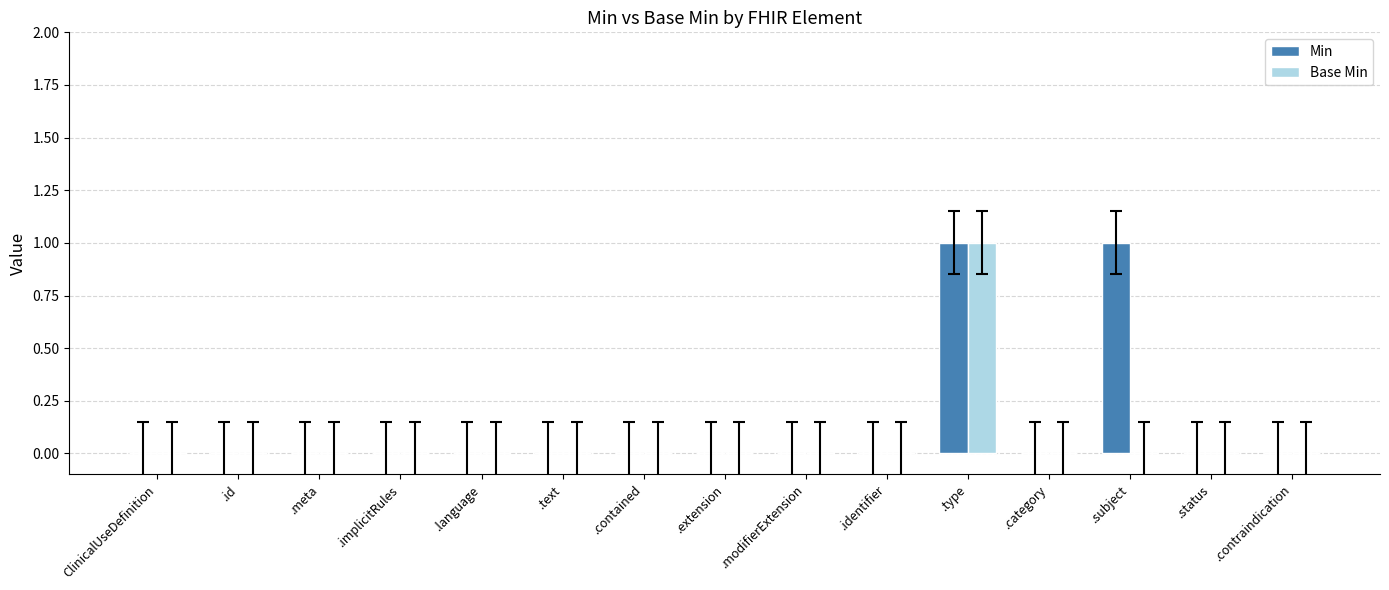

At which category is the sum across all series the highest?

.type